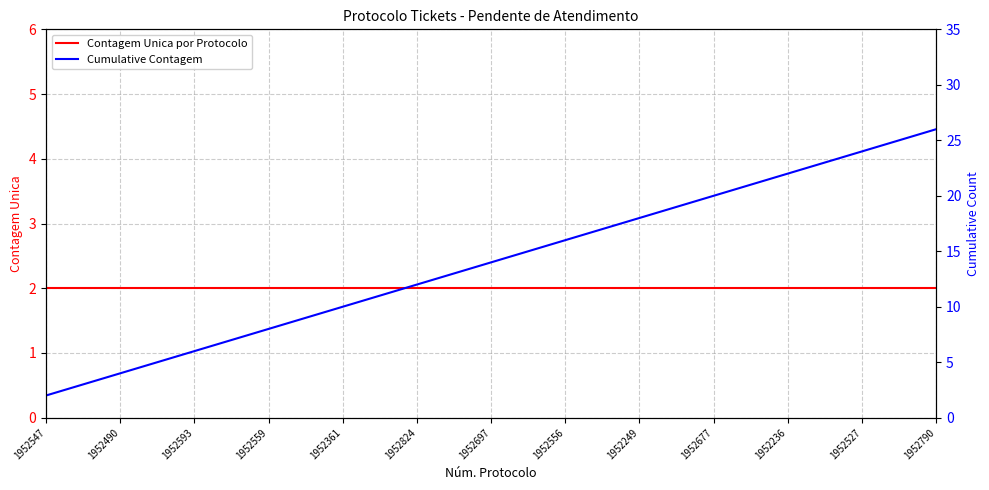

At 1952559, list the series in order from smallest to largest.

Contagem Unica por Protocolo, Cumulative Contagem